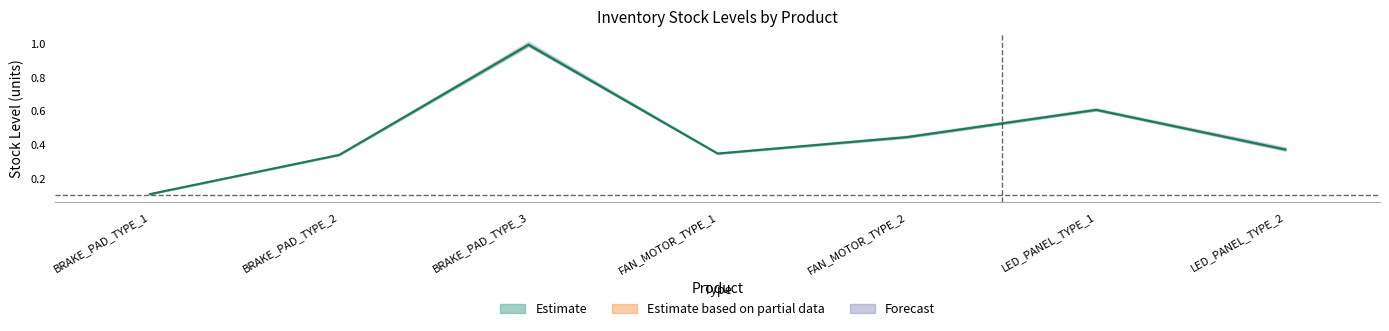

At which category does the data reach its first local peak?

BRAKE_PAD_TYPE_3